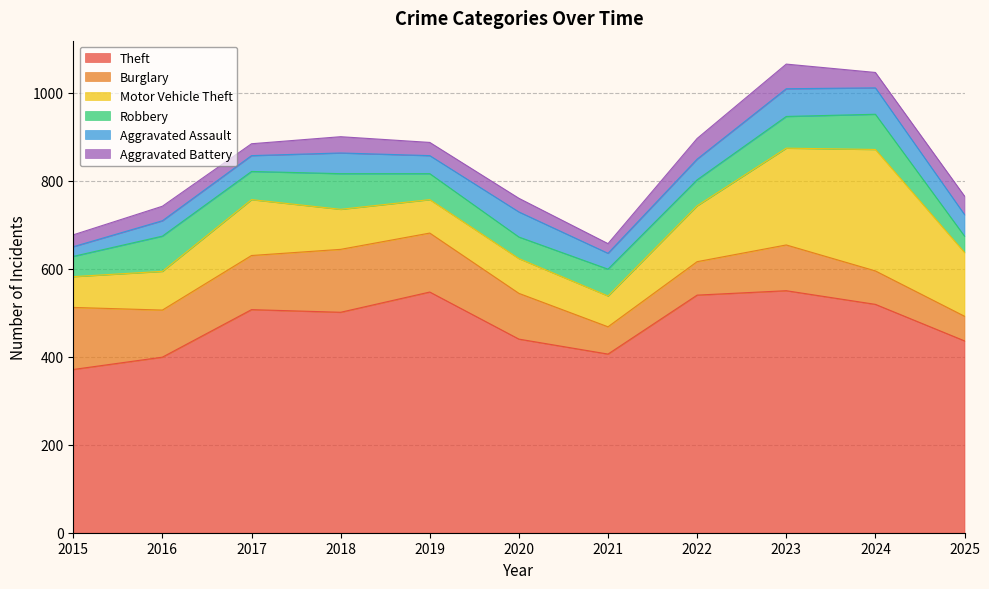

How many intersections are there between Aggravated Assault and Robbery?

3